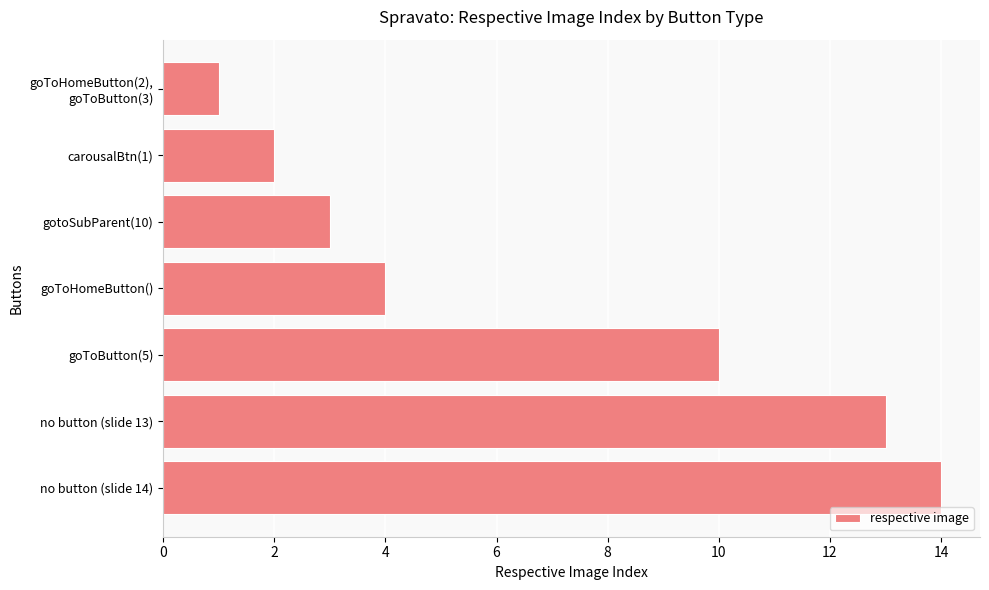

What is the change in value from carousalBtn(1) to no button (slide 13)?

+11